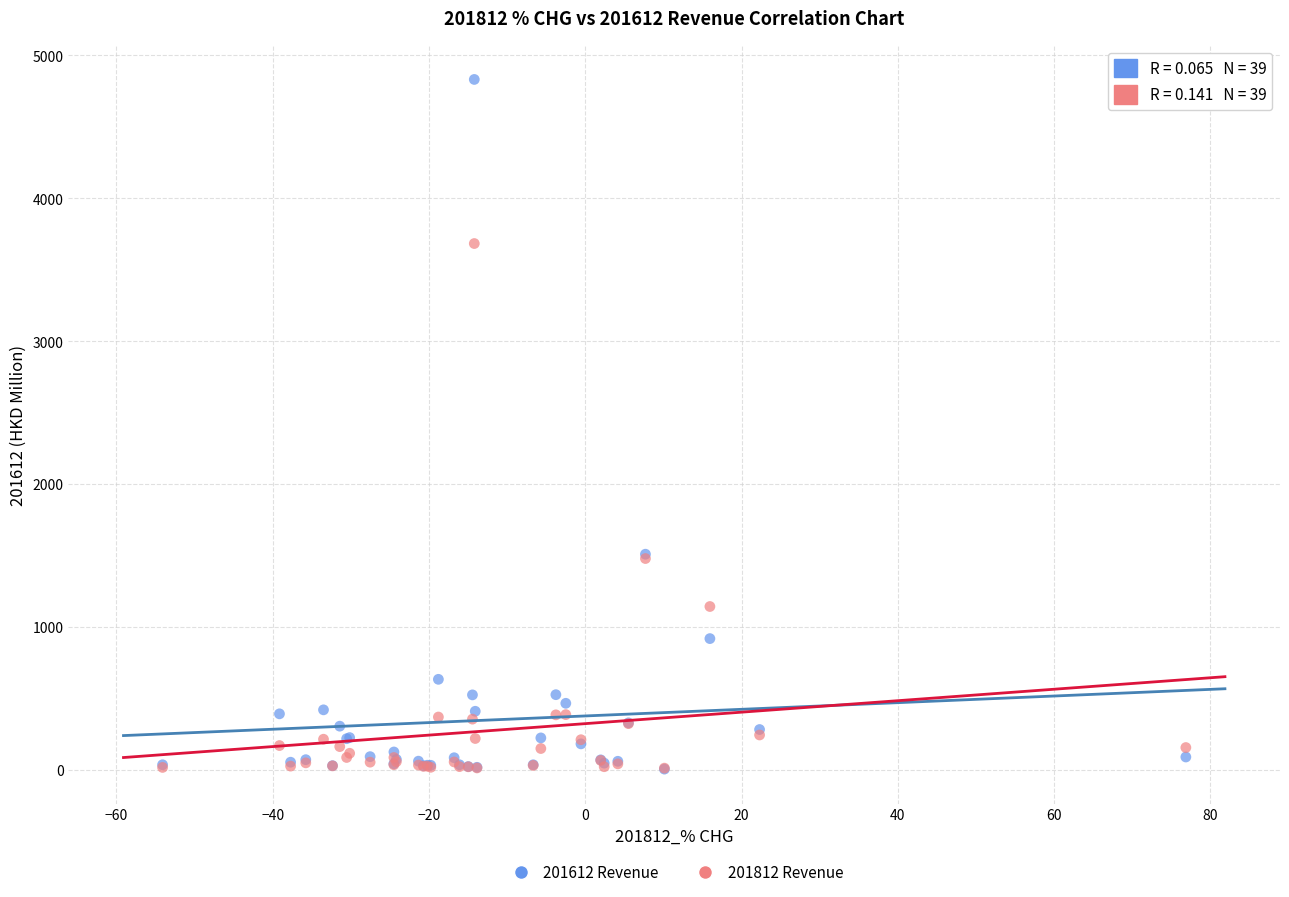

What are all the series names shown in the legend?

201612 Revenue, 201812 Revenue